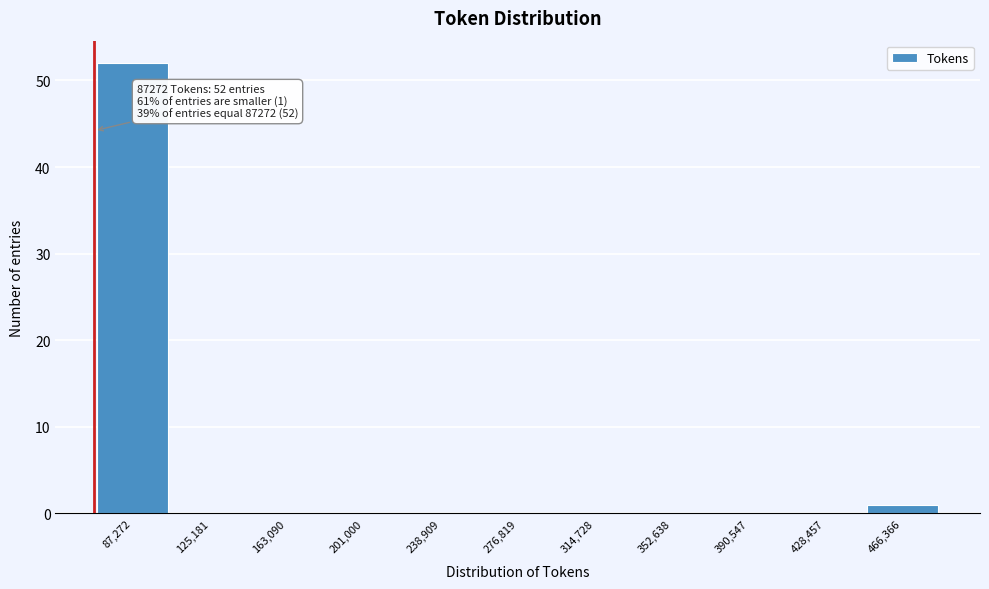

Reading left to right, transcribe all the data shown in this chart.

87,272=52	125,181=0	163,090=0	201,000=0	238,909=0	276,819=0	314,728=0	352,638=0	390,547=0	428,457=0	466,366=1